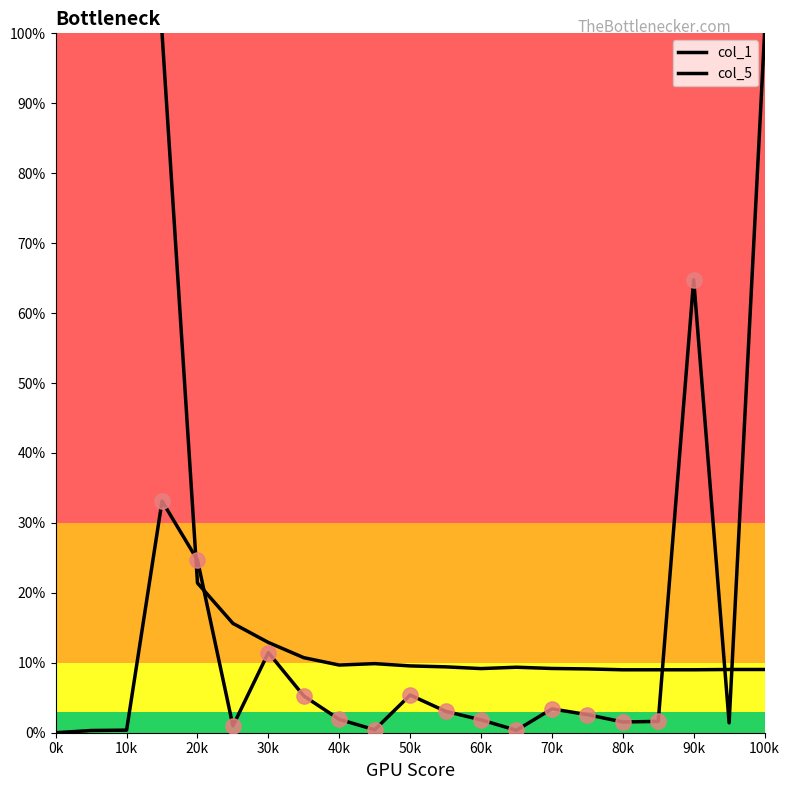

Is the value of col_5 at 18 greater than the value of col_1 at 19?

Yes